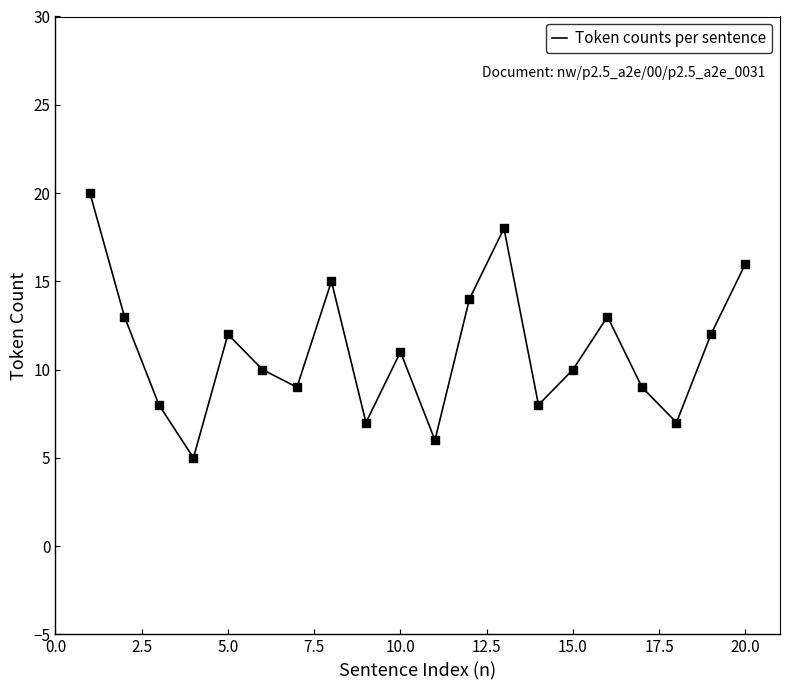

What is the maximum value shown in the chart?

20